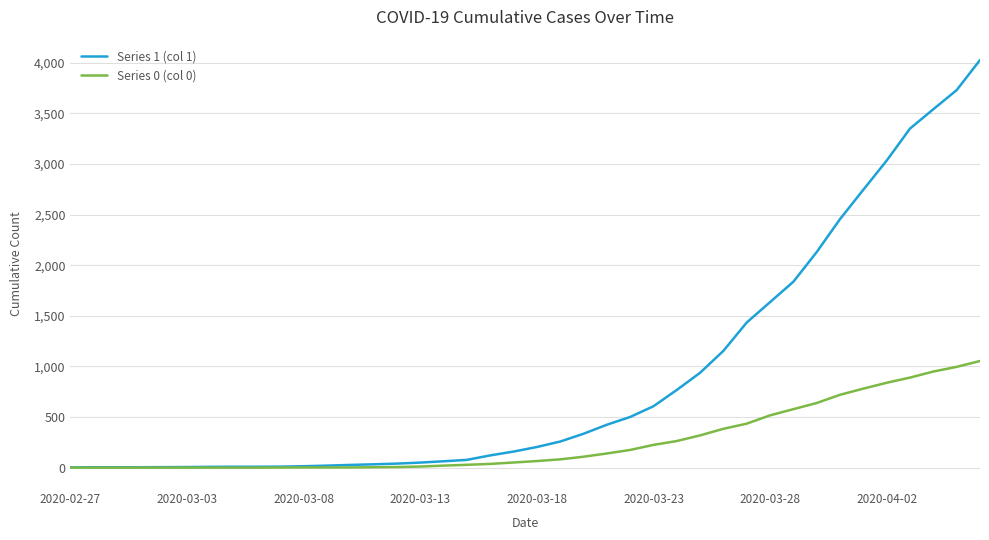

Which series has the largest total across all categories?

Series 1 (col 1)